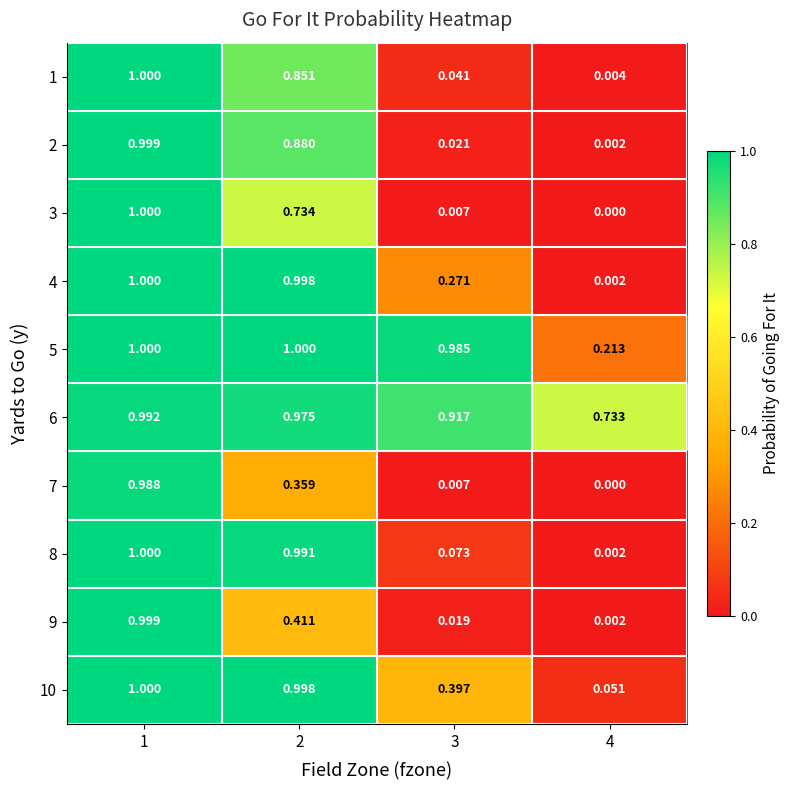

Which series has the largest range (max minus min)?

3